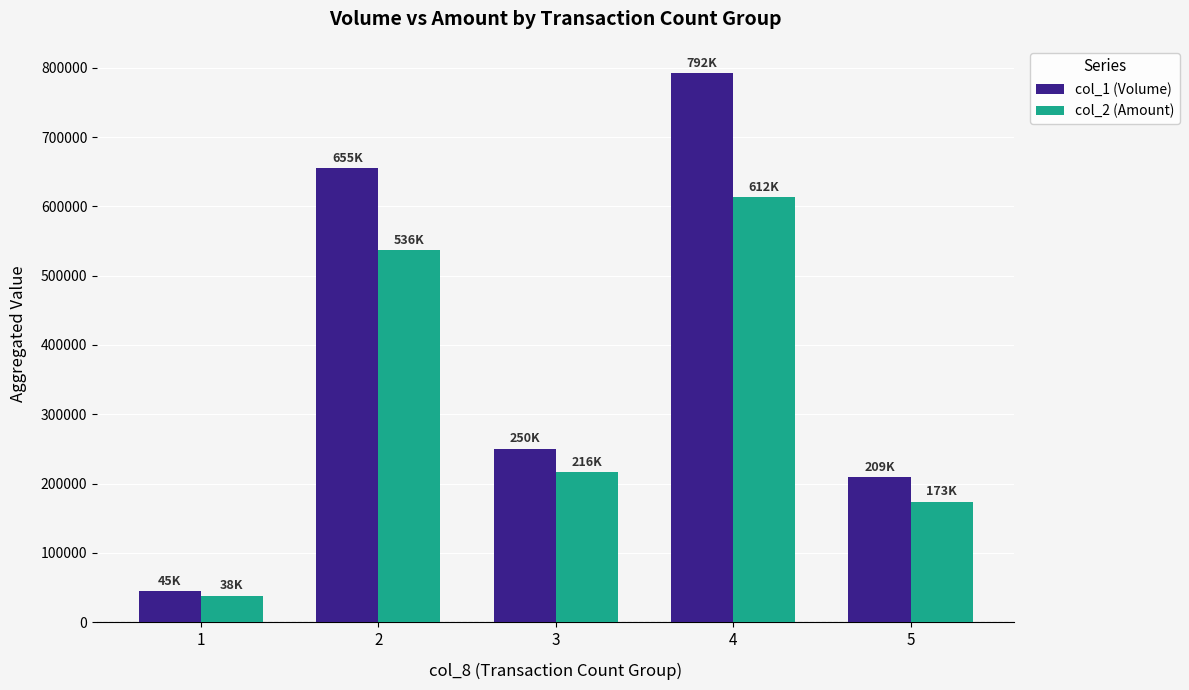

Reading right to left, transcribe all the data shown in this chart.

col_1 (Volume): 209000	792000	250000	655000	45000
col_2 (Amount): 173650	612810	216500	536650	38050